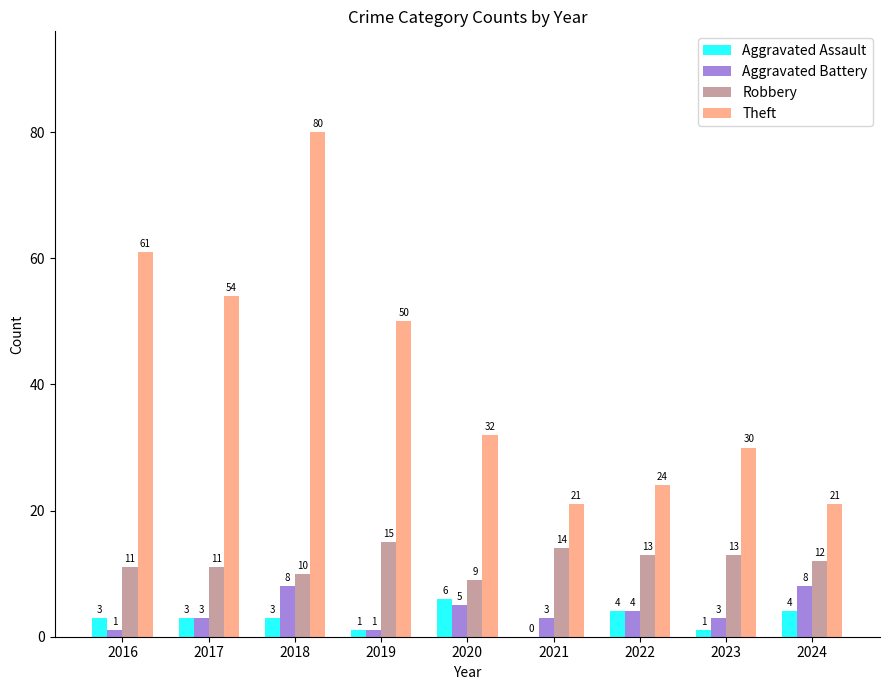

What is the maximum value shown in the chart?

80